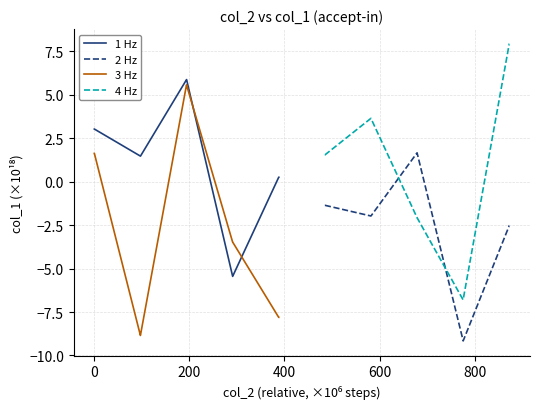

What is the maximum value for 1 Hz?

5.9